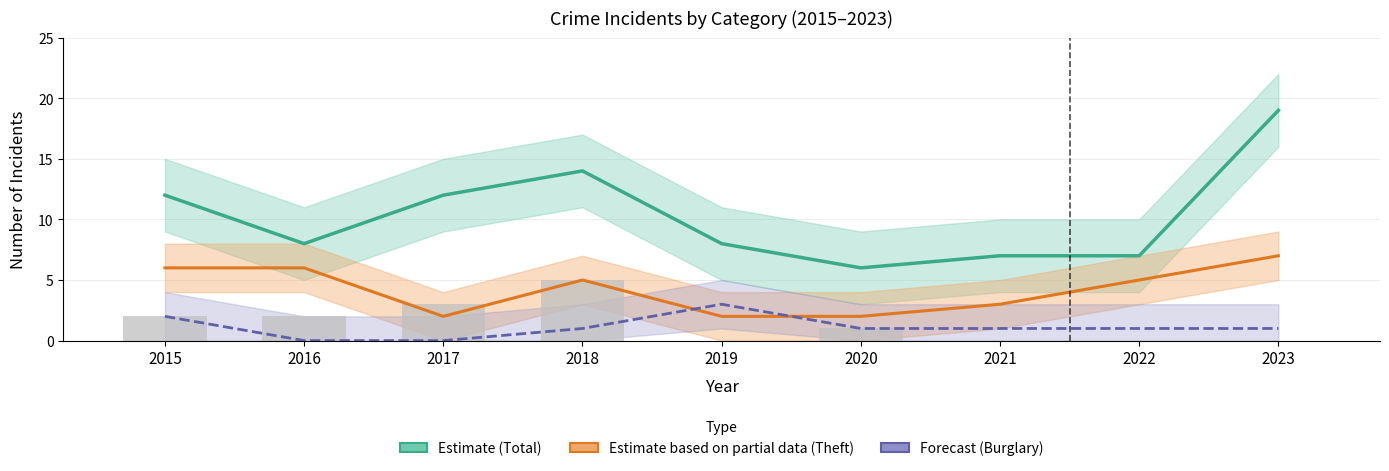

What value does the Theft (Partial Estimate) series have at 2021?

3